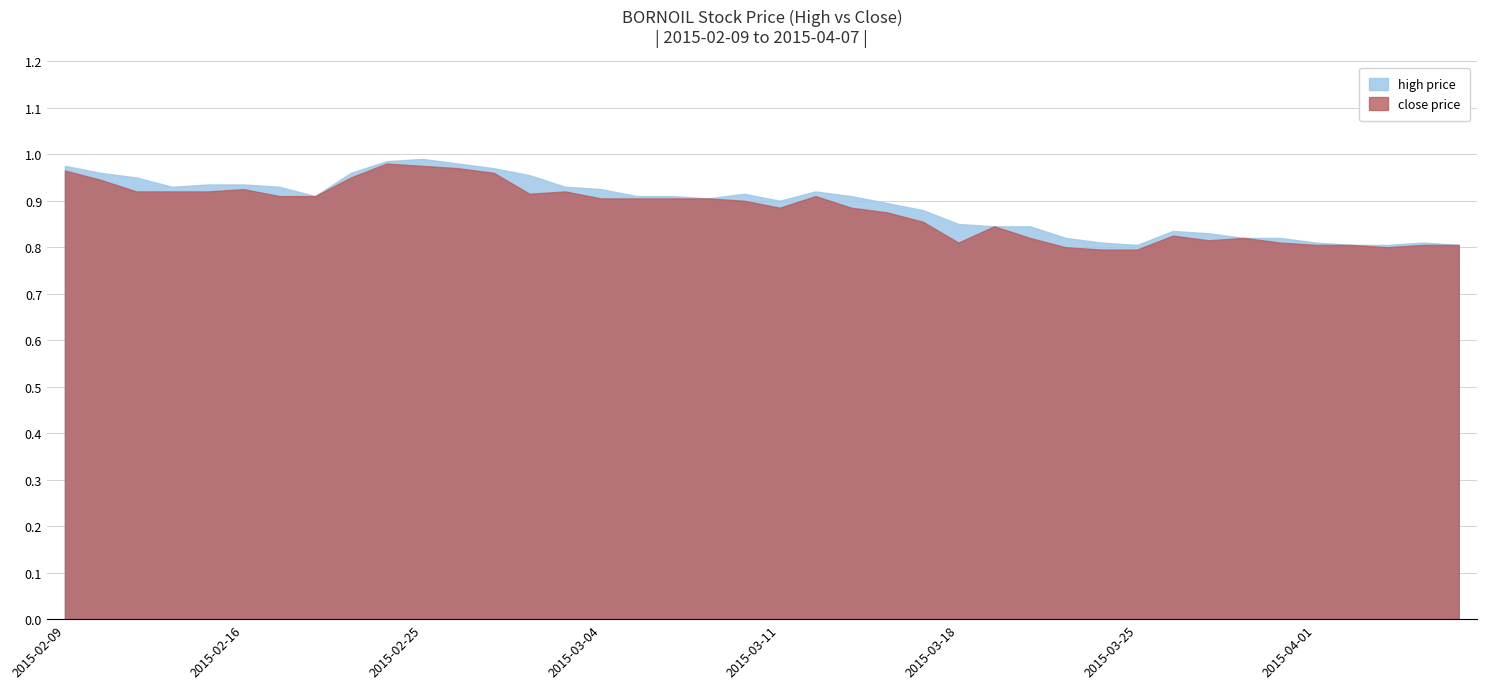

True or false: high has more than 0 interior local peaks.

True